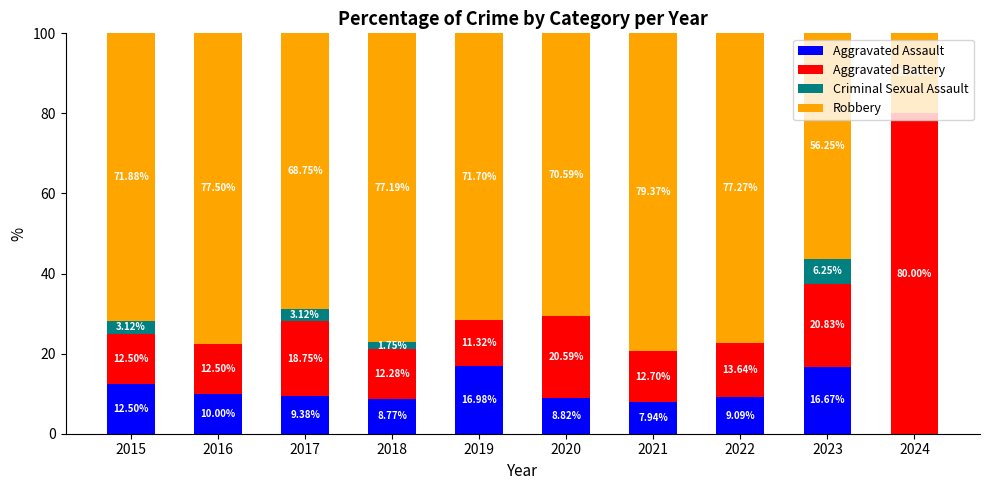

True or false: Aggravated Assault has a value of 15.6 at 2022.

False